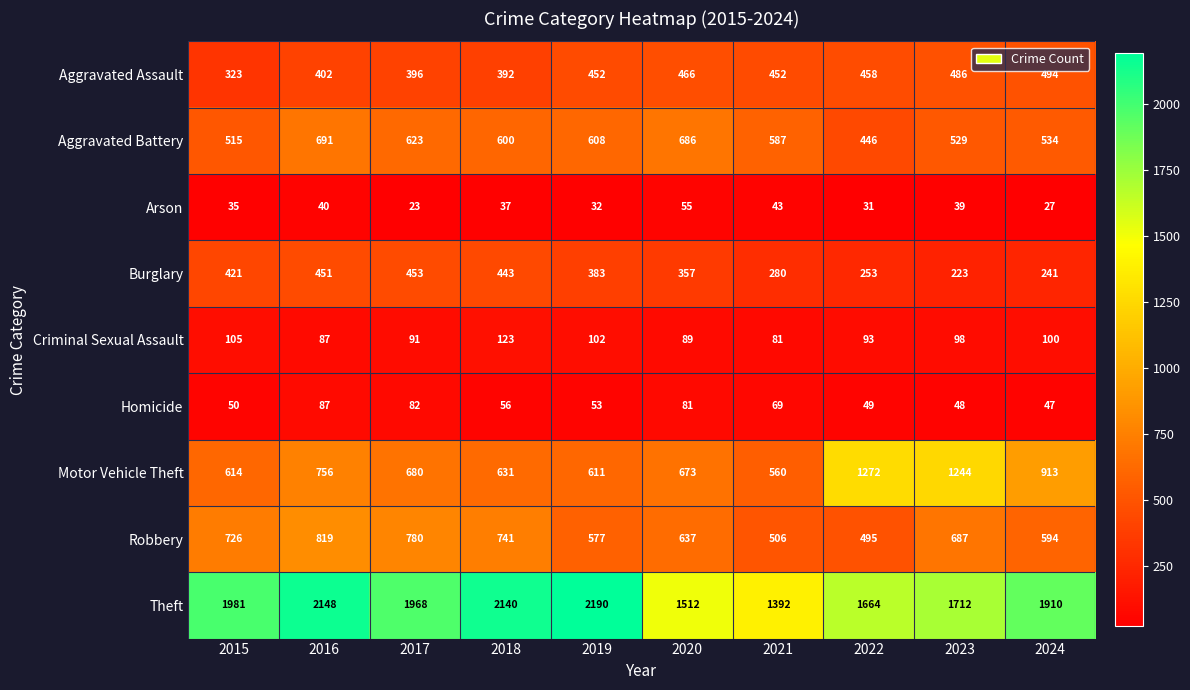

Which series has the largest total across all categories?

Theft